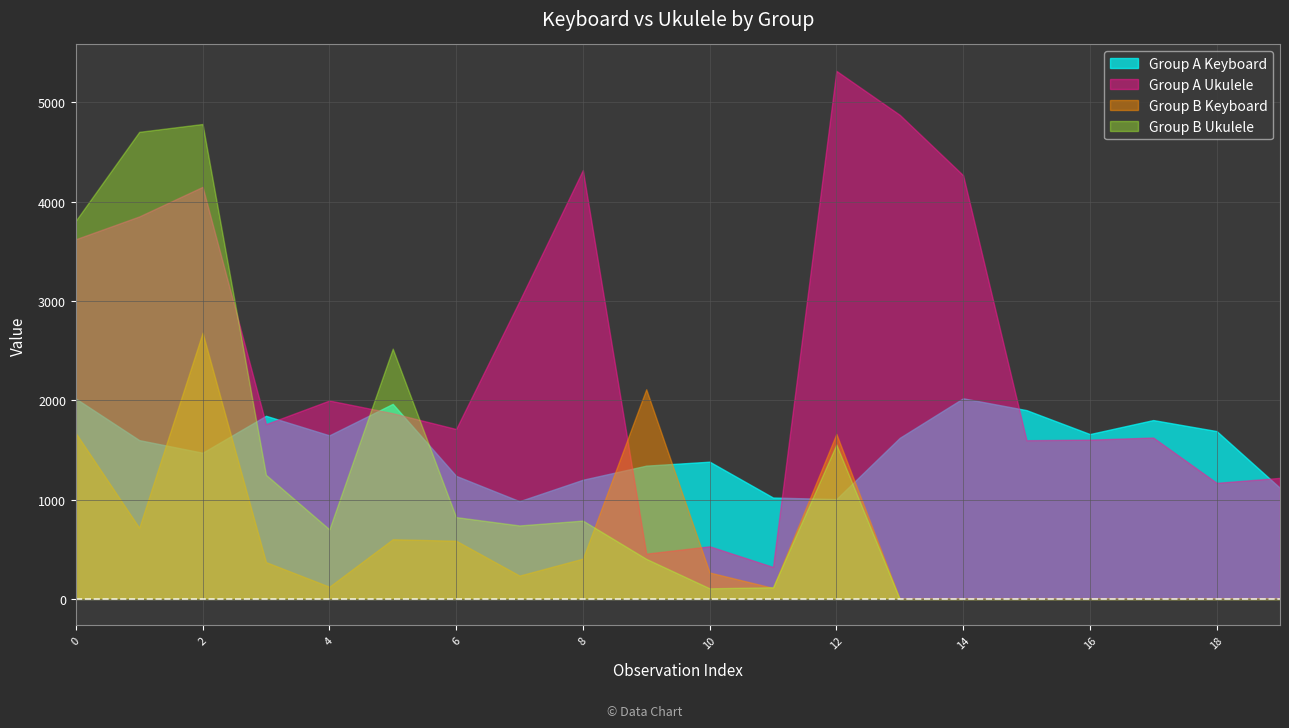

At which category is the sum across all series the highest?

2